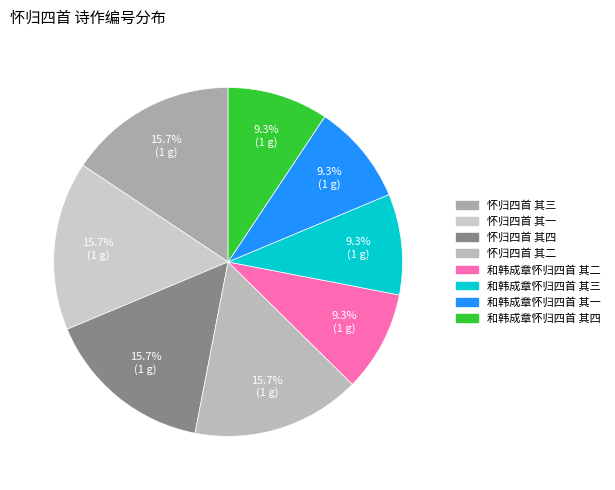

Do 和韩成章怀归四首 其三 and 和韩成章怀归四首 其四 together represent more than half of the pie?

No